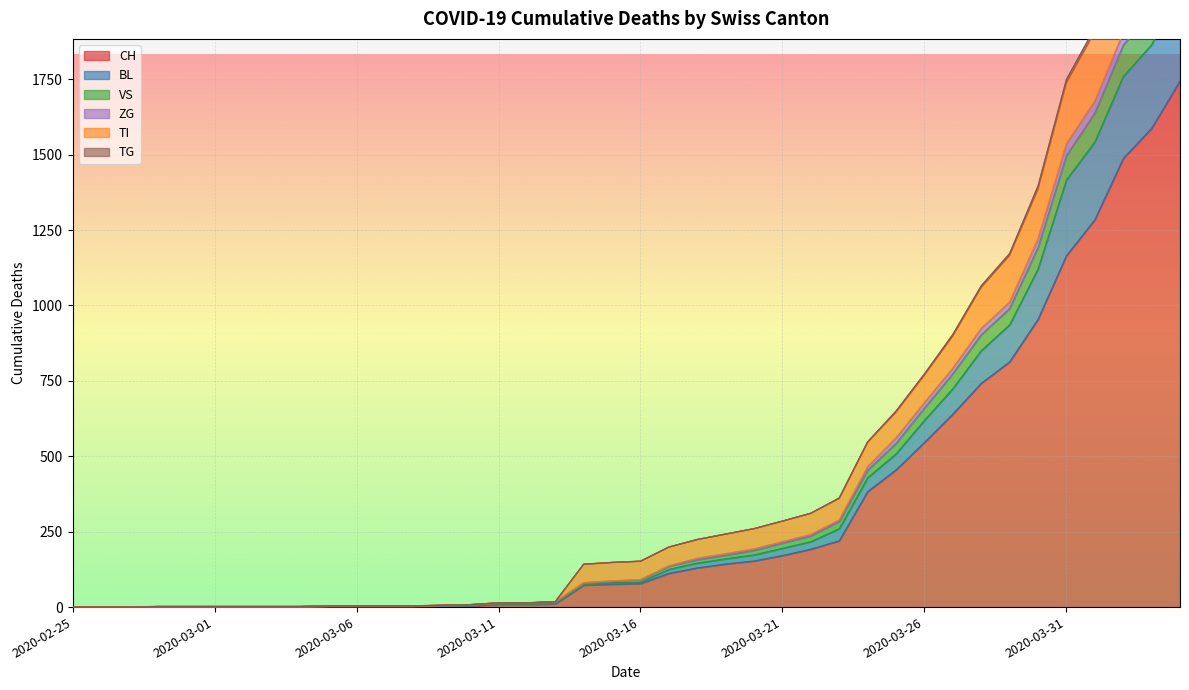

True or false: TI and VS intersect in this chart.

False